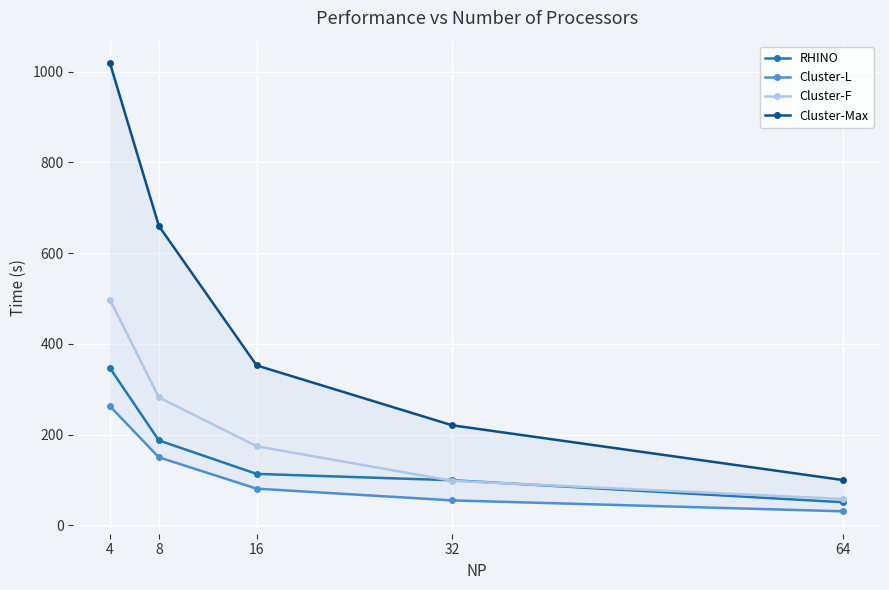

Reading left to right, extract all data points from this chart.

RHINO: 346.6	187.0	113.2	99.2	50.6
Cluster-L: 262.5	149.7	80.7	54.7	30.7
Cluster-F: 497.4	281.9	174.2	97.9	57.8
Cluster-Max: 1019.1	660.1	352.4	220.4	99.5